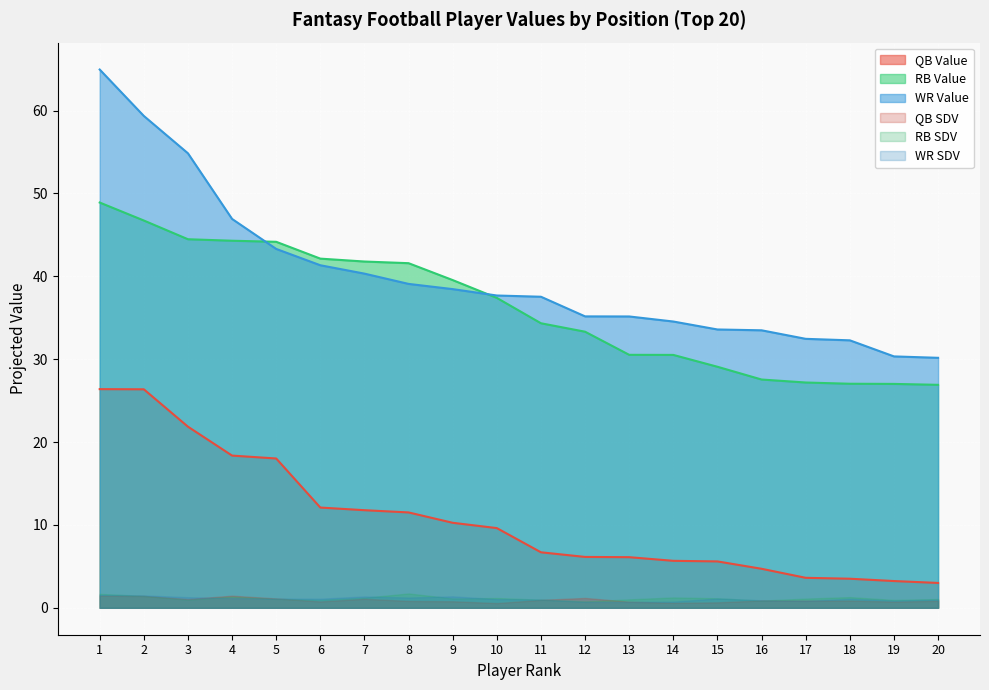

What is the minimum value for QB Value?

3.0